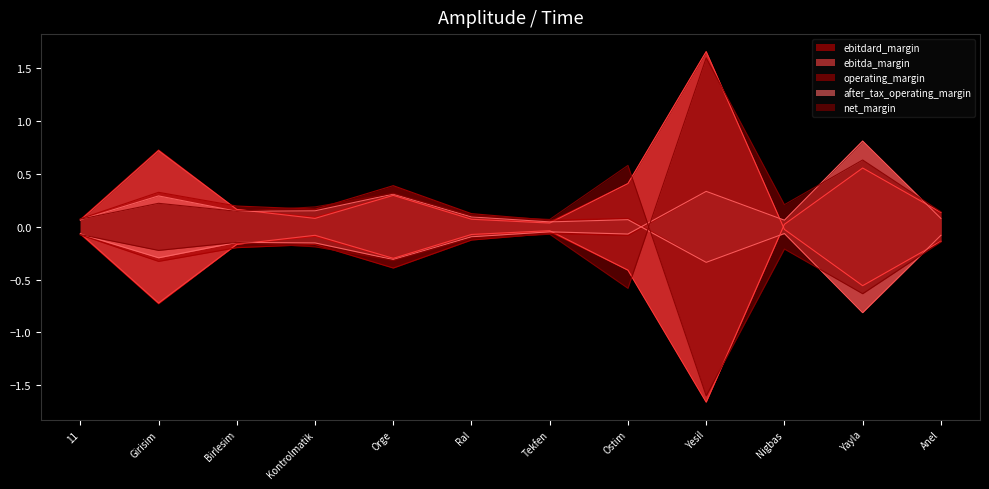

Does the chart have visible grid lines?

No